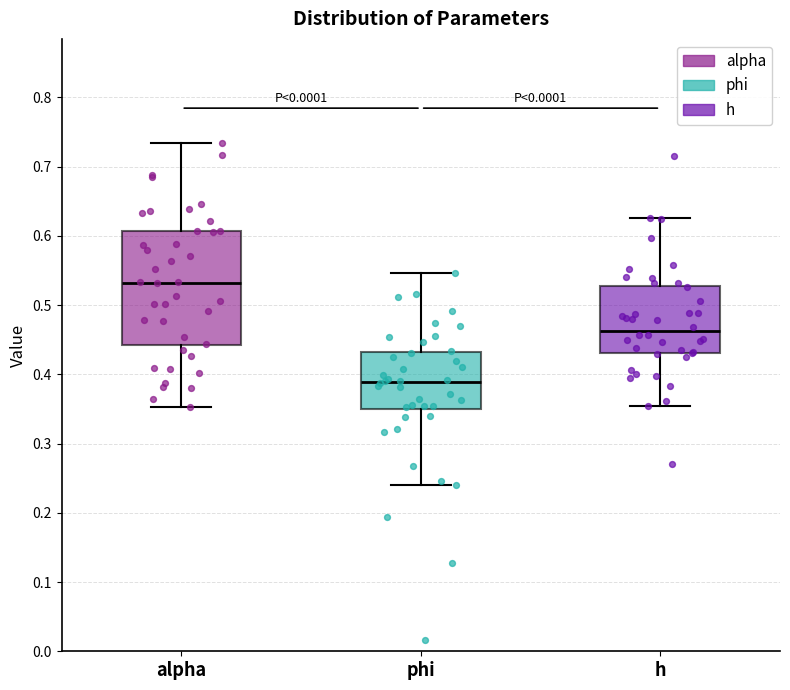

Which box's median line is the lowest?

phi